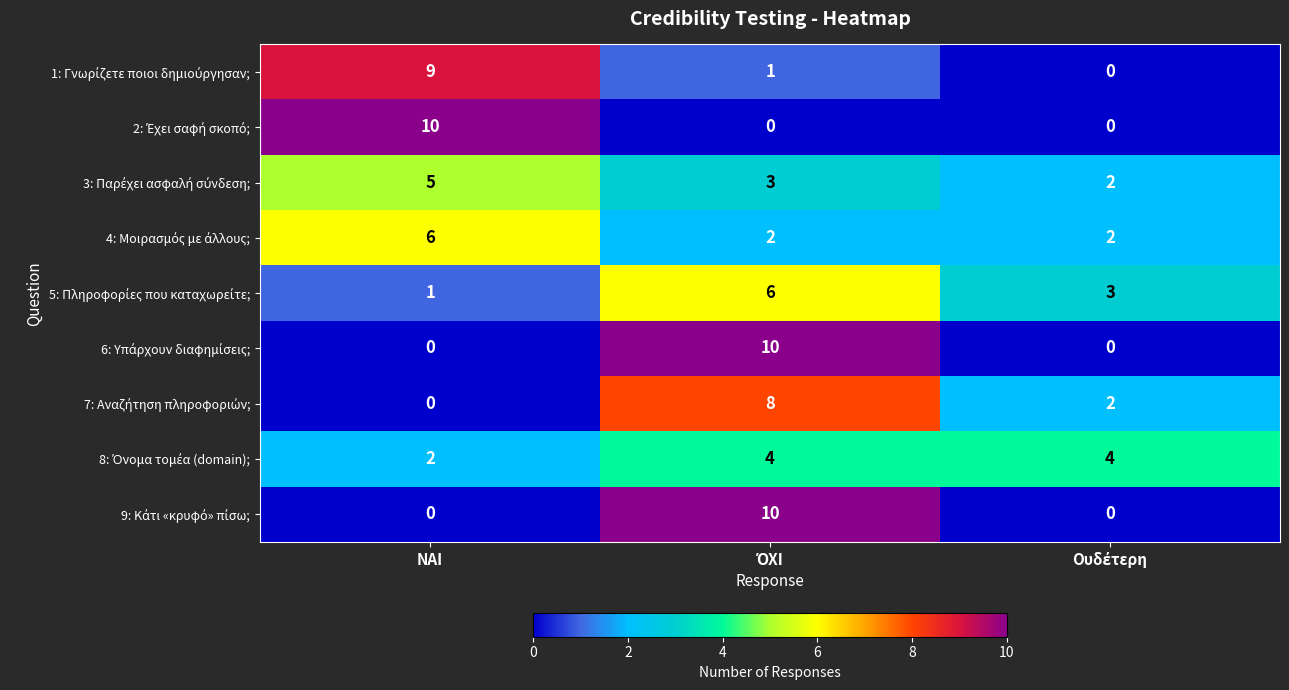

What is the spread (max minus min) of values at ΝΑΙ?

10